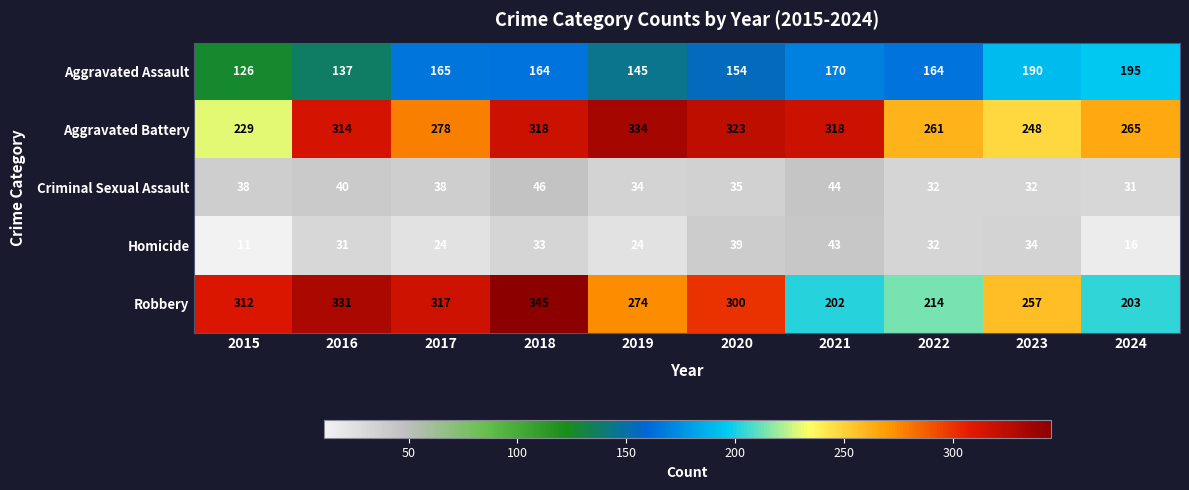

What is the greatest value displayed?

345